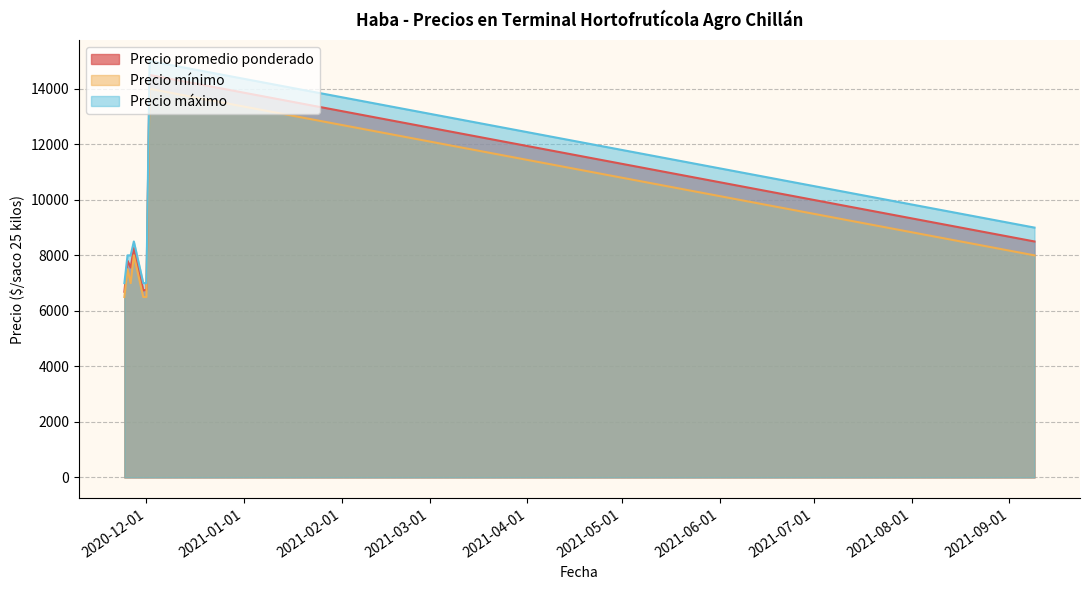

What is the sum of the Precio máximo values at 2020-11-27 and 2020-11-25?

16500